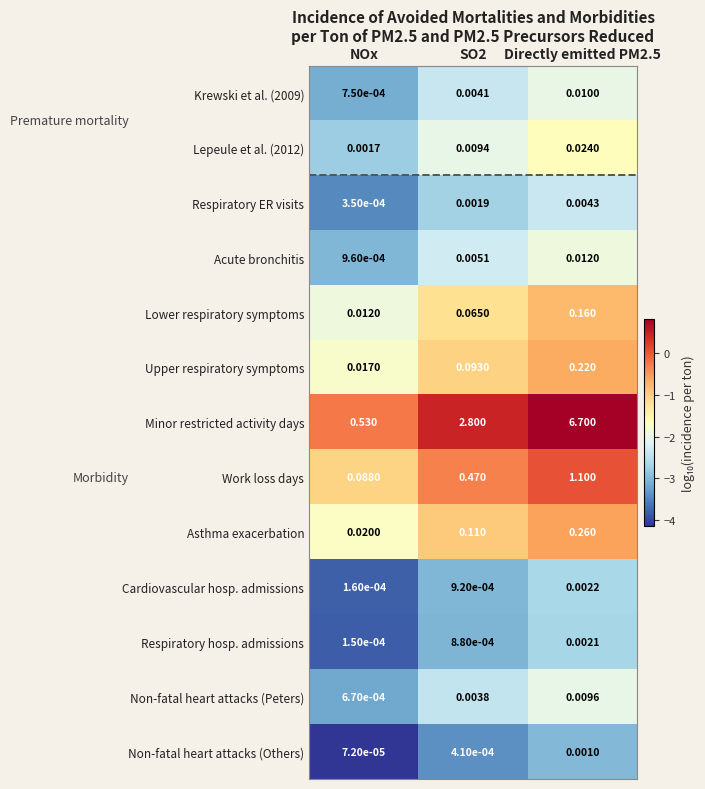

At which label is Acute bronchitis closest to 0?

NOx